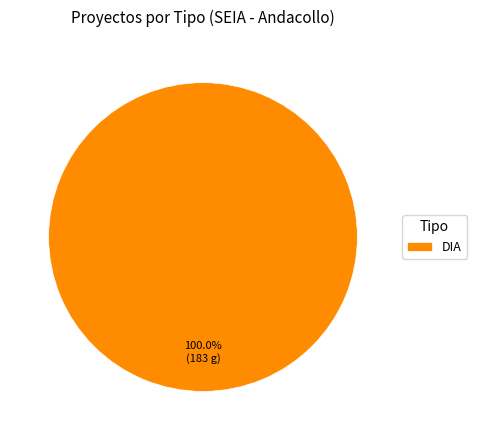

Does any single category account for the majority?

Yes